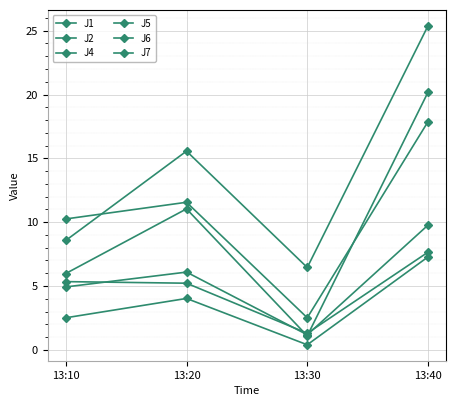

How many categories are shown in the chart?

4